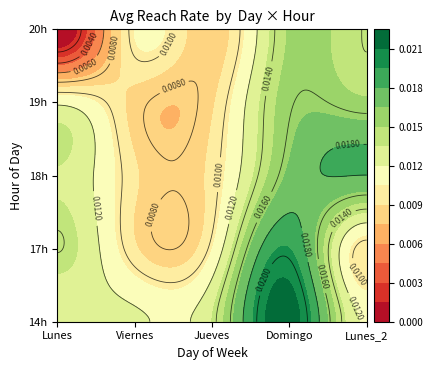

At how many categories does at least one series exceed 0?

5